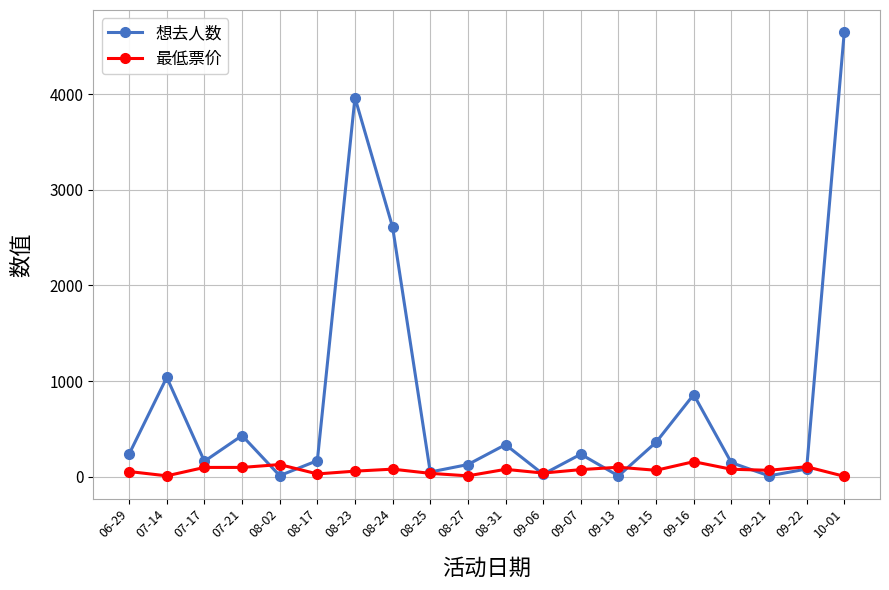

The value of 想去人数 at 07-21 is 431. True or false?

True